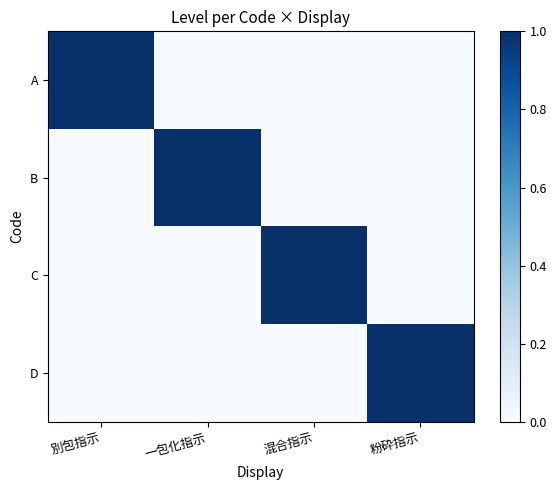

What is the difference between the highest and lowest values at 混合指示?

1